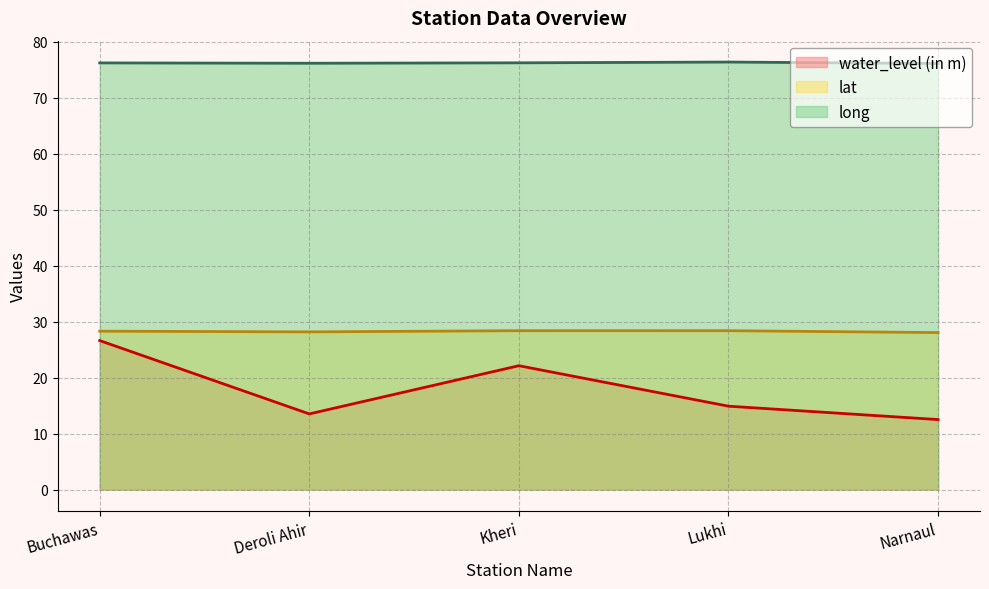

What is the minimum value shown in the chart?

12.5